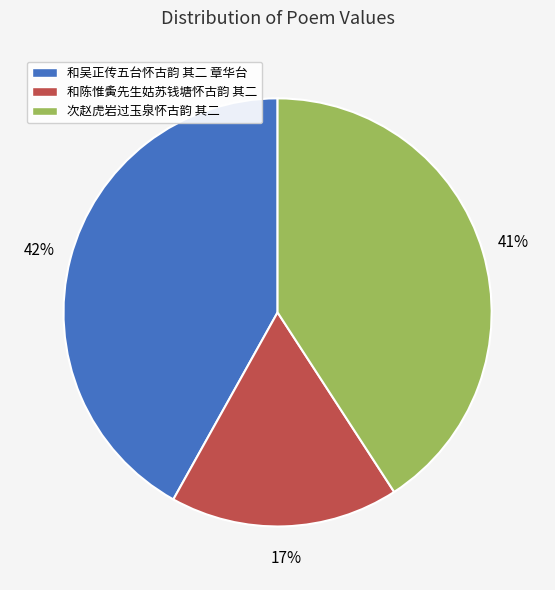

Is the sum of 次赵虎岩过玉泉怀古韵 其二 and 和陈惟夤先生姑苏钱塘怀古韵 其二 greater than half?

Yes